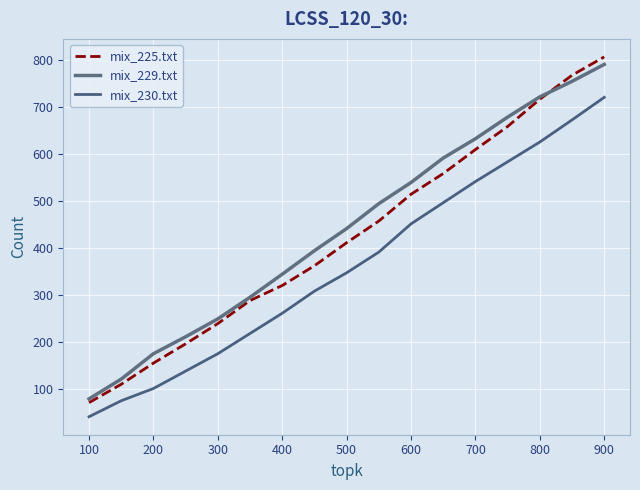

How many lines are shown in the chart?

3